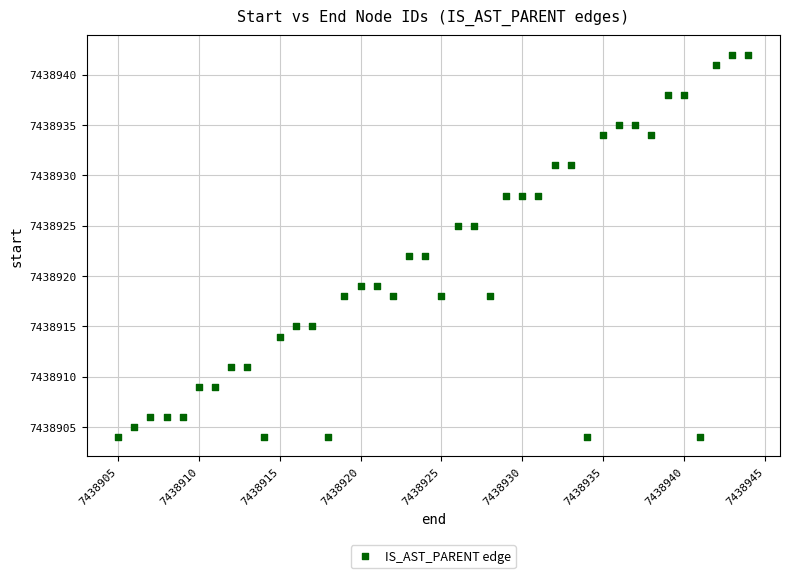

What is the range of Y values (max minus min)?

38